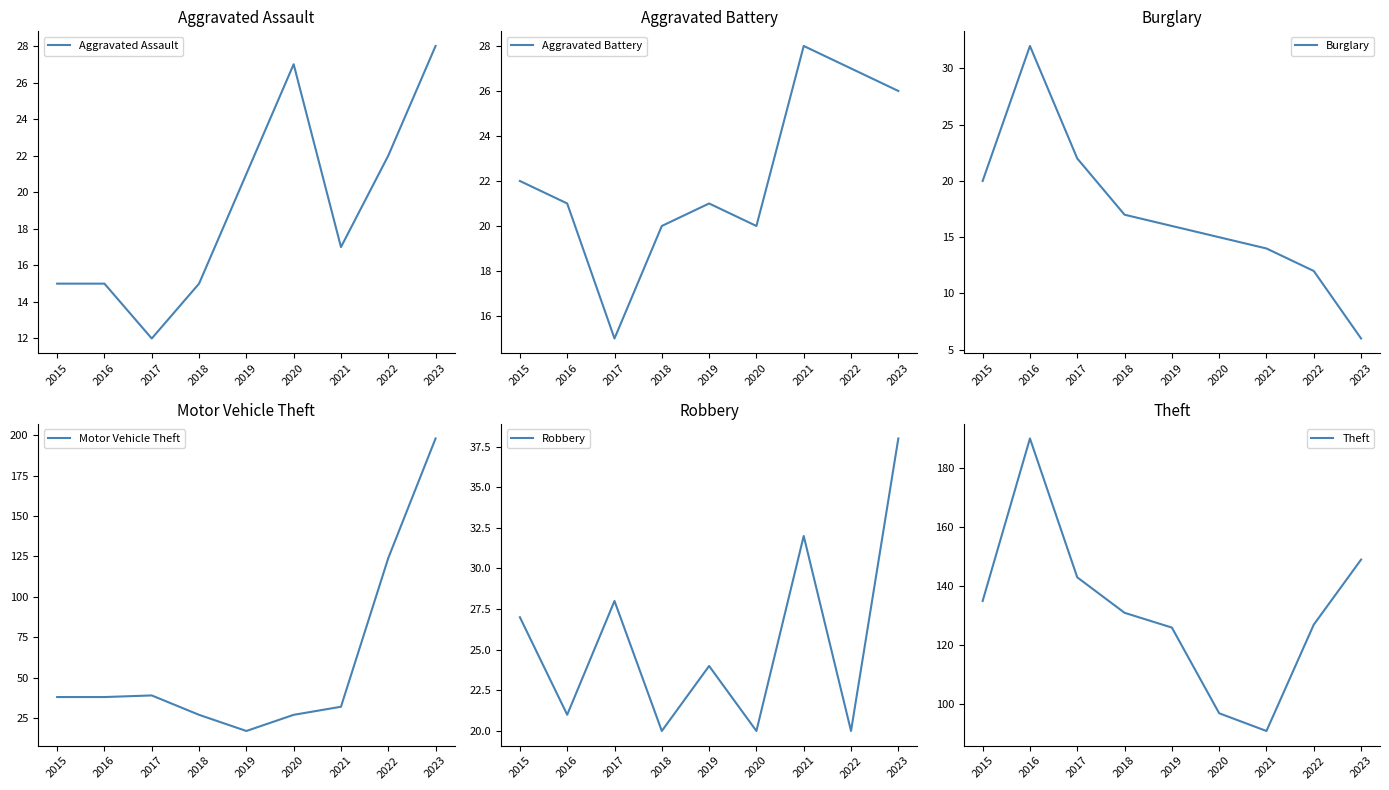

Reading right to left, transcribe all the data shown in this chart.

Aggravated Assault: 28	22	17	27	21	15	12	15	15
Aggravated Battery: 26	27	28	20	21	20	15	21	22
Burglary: 6	12	14	15	16	17	22	32	20
Motor Vehicle Theft: 198	124	32	27	17	27	39	38	38
Robbery: 38	20	32	20	24	20	28	21	27
Theft: 149	127	91	97	126	131	143	190	135